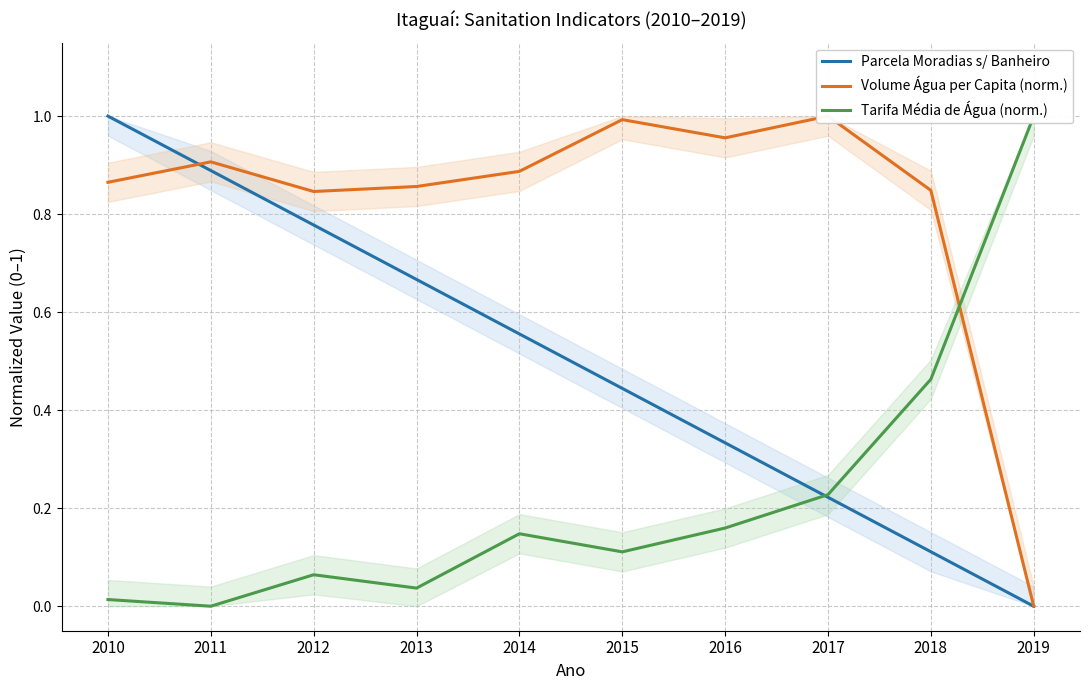

How many lines are shown in the chart?

3